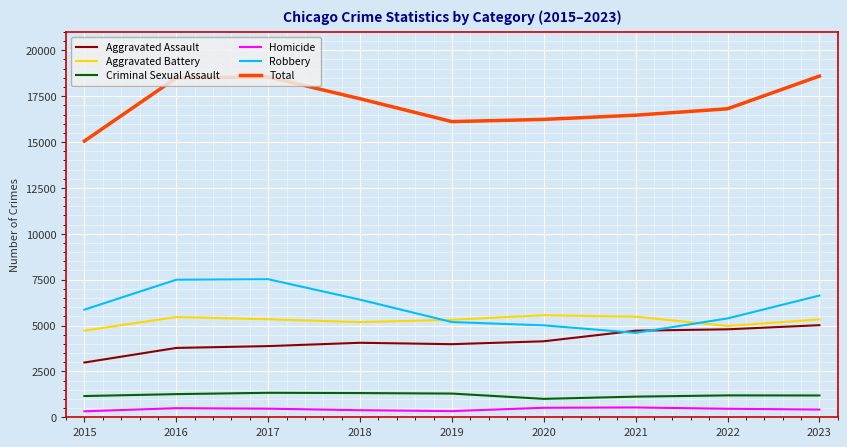

The Aggravated Assault series shows 1183 at 2022. True or false?

False